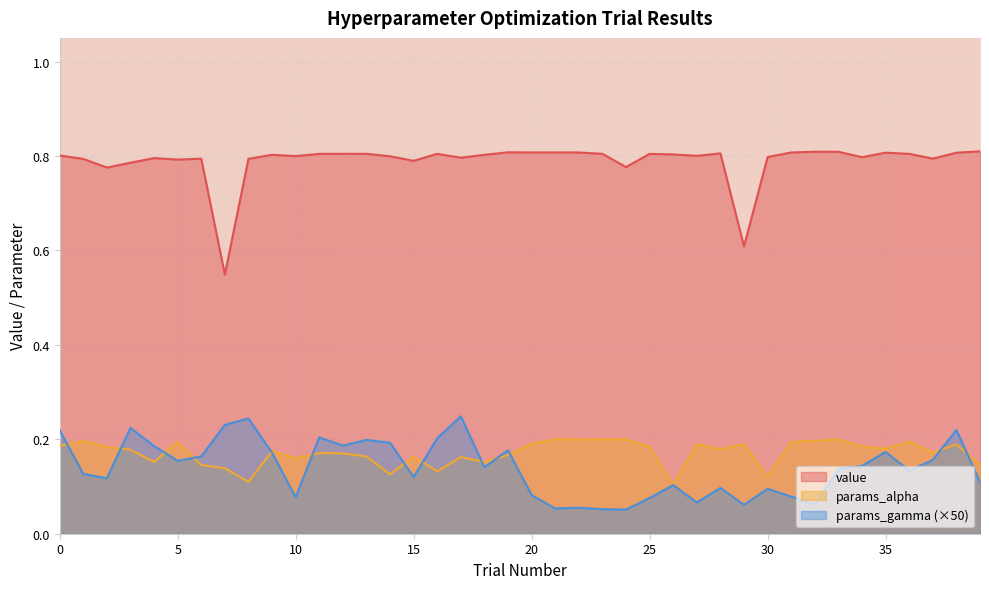

How many data points does each series have?

40